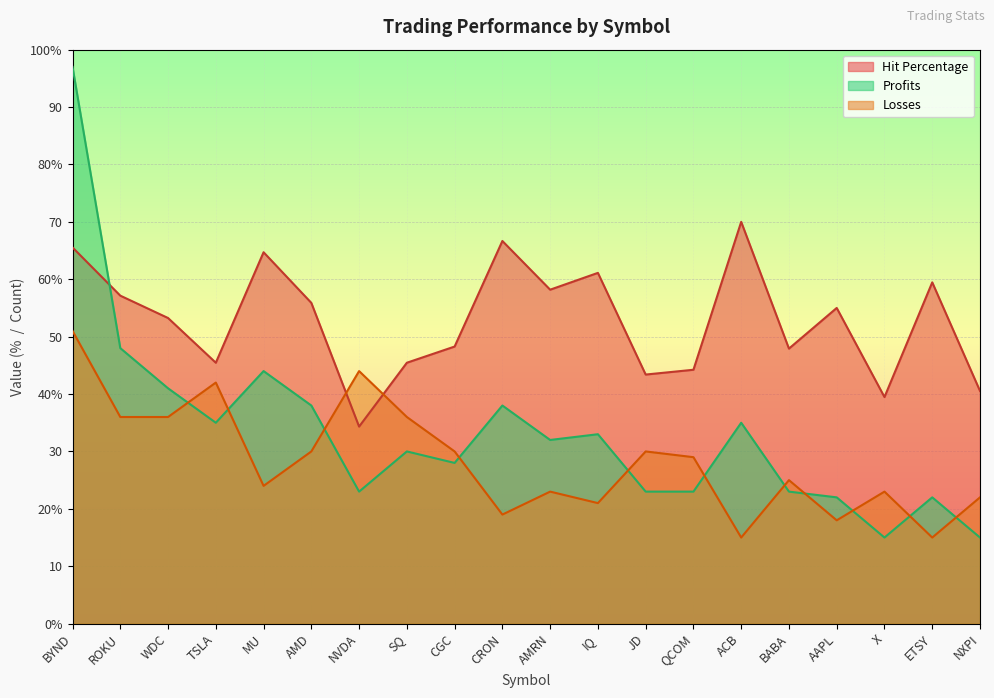

At which label does Losses first exceed 29?

BYND